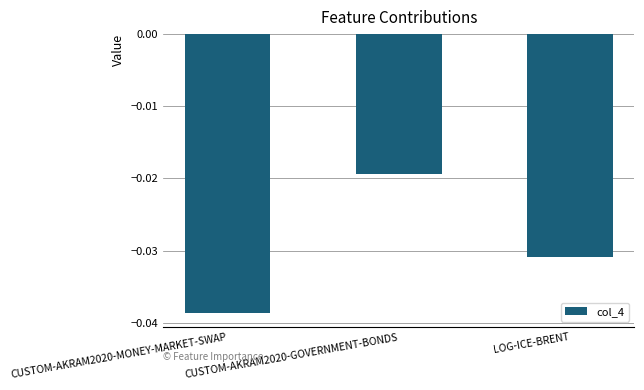

How many bars are there in total?

3